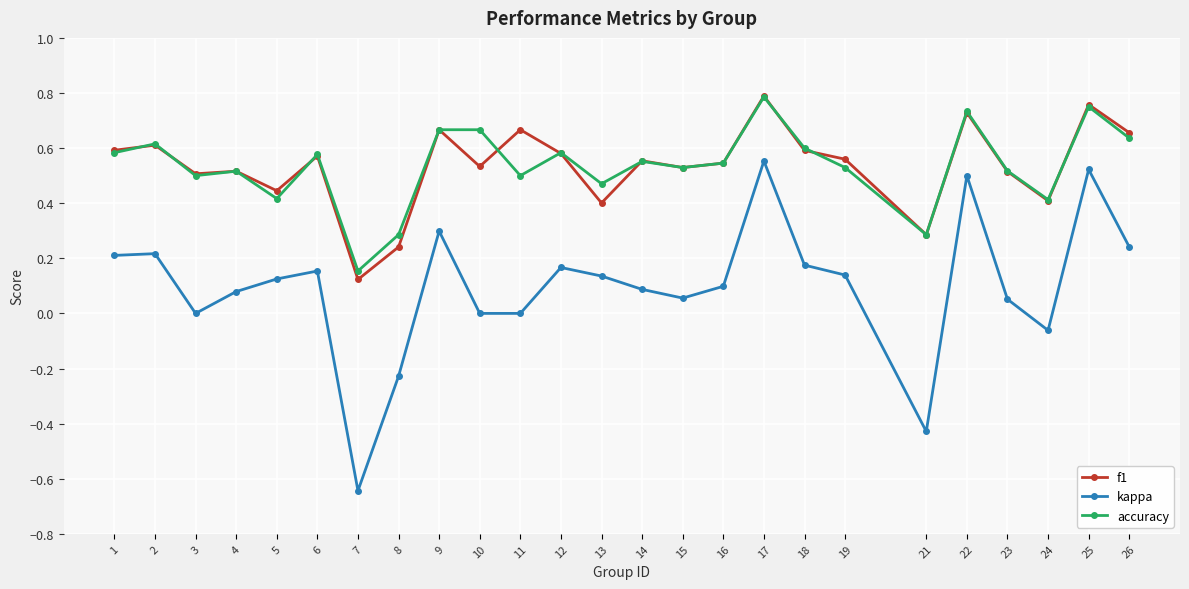

True or false: accuracy and kappa cross at least once.

False